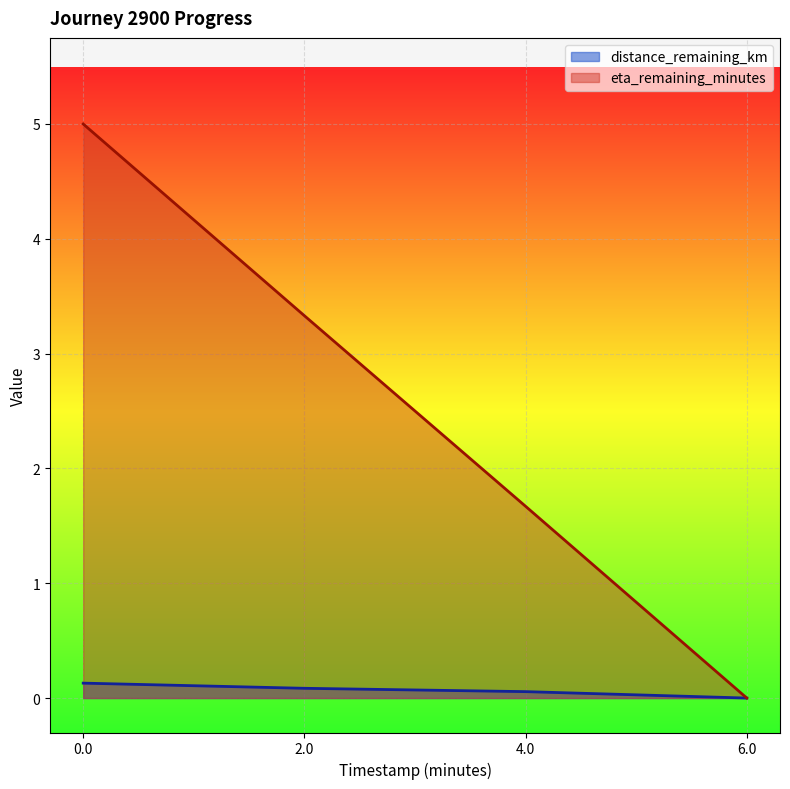

True or false: eta_remaining_minutes has a value of 2.0 at 0.0.

False